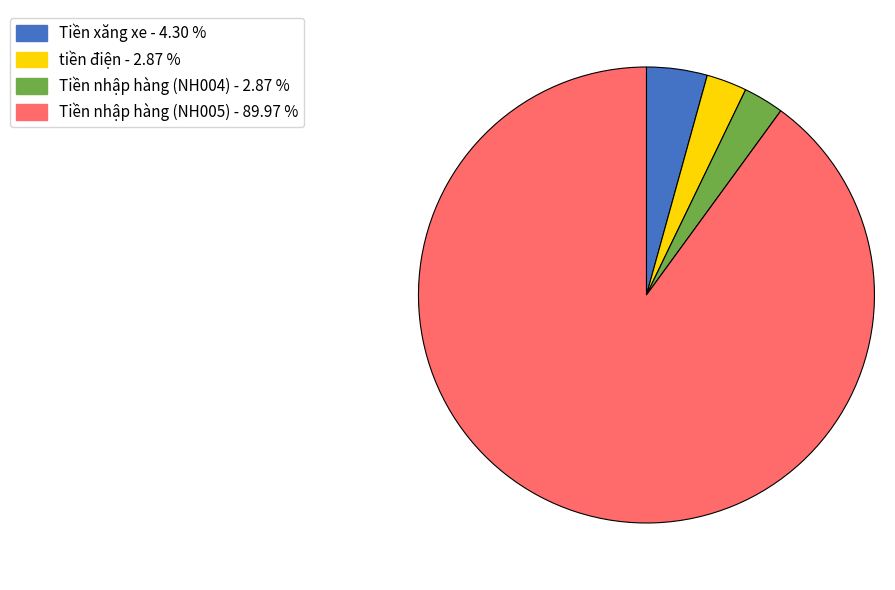

Do Tiền nhập hàng (NH005) - 89.97 % and Tiền nhập hàng (NH004) - 2.87 % together represent more than half of the pie?

Yes